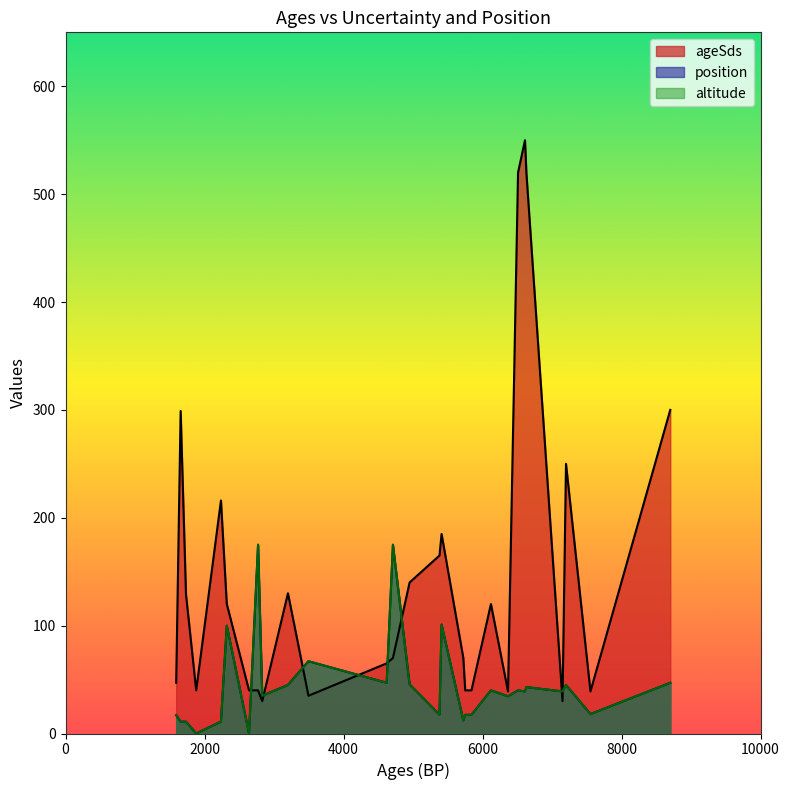

Which series has the widest spread of values?

ageSds